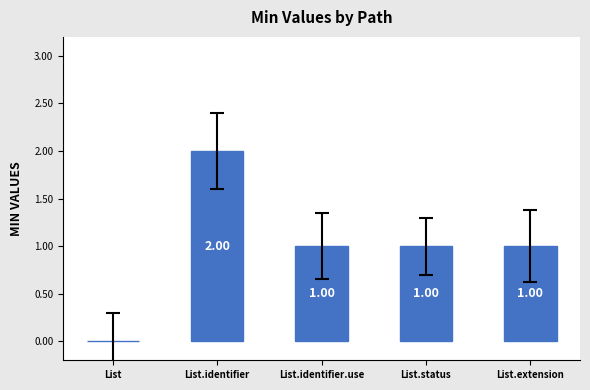

How many series are shown in this chart?

1